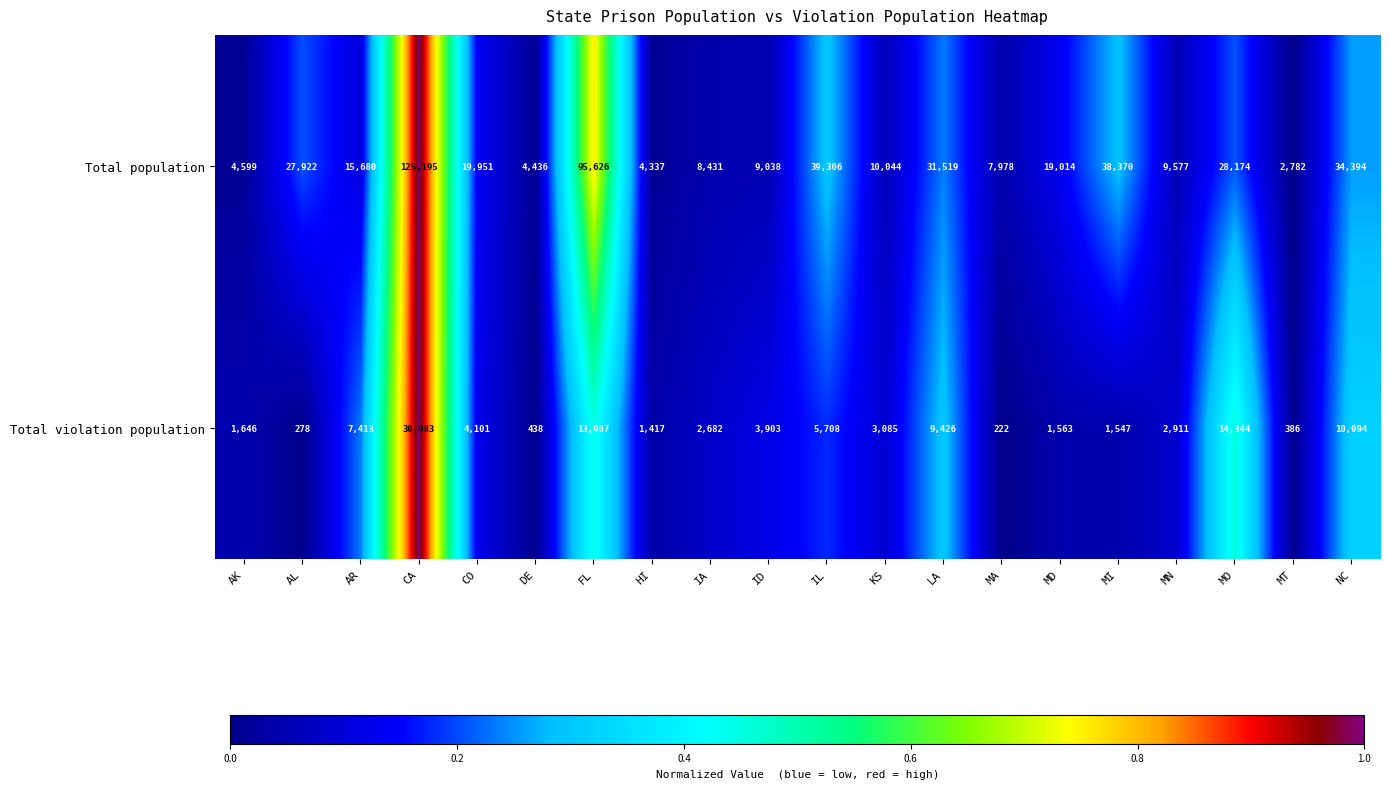

Which series has the largest total across all categories?

Total population